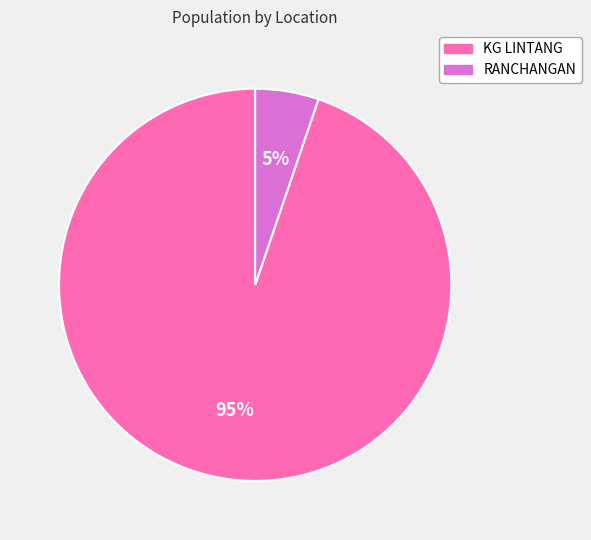

Between RANCHANGAN and KG LINTANG, which is larger?

KG LINTANG